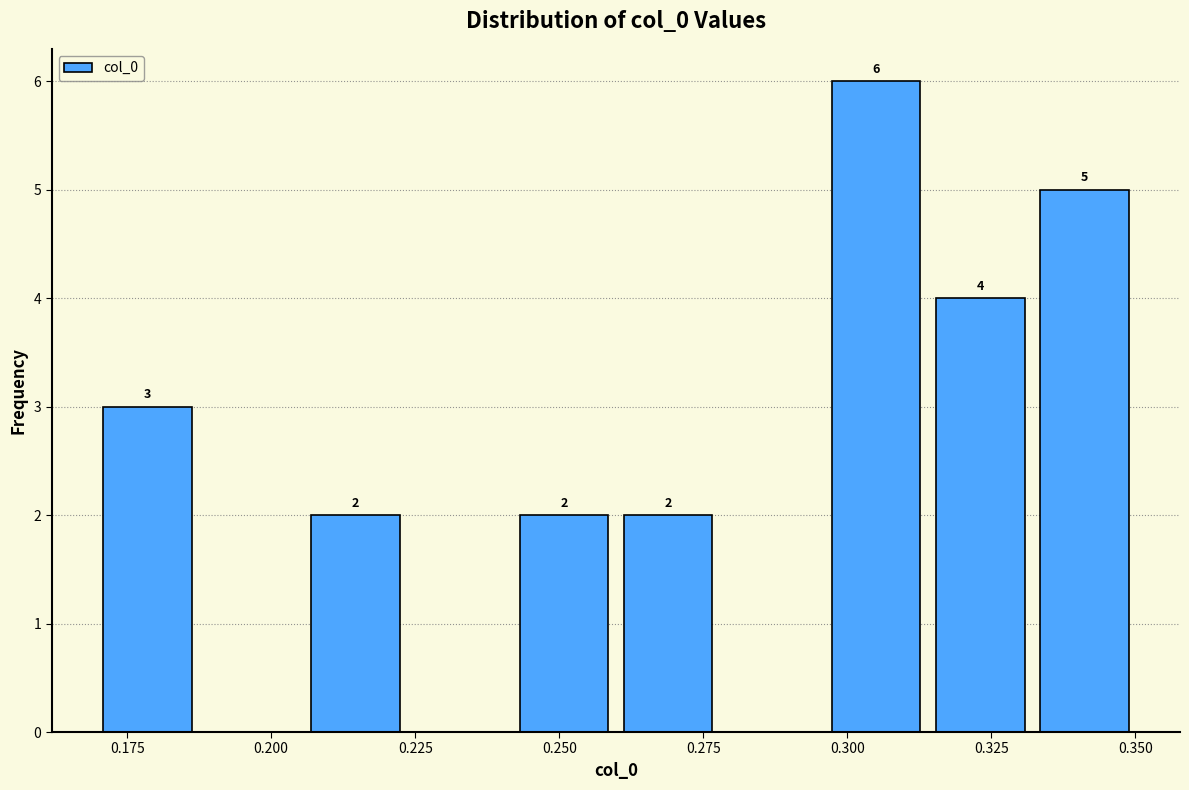

Around what value on the x-axis is the tallest bar? Give the approximate position of its centre, as read against the axis.

0.305